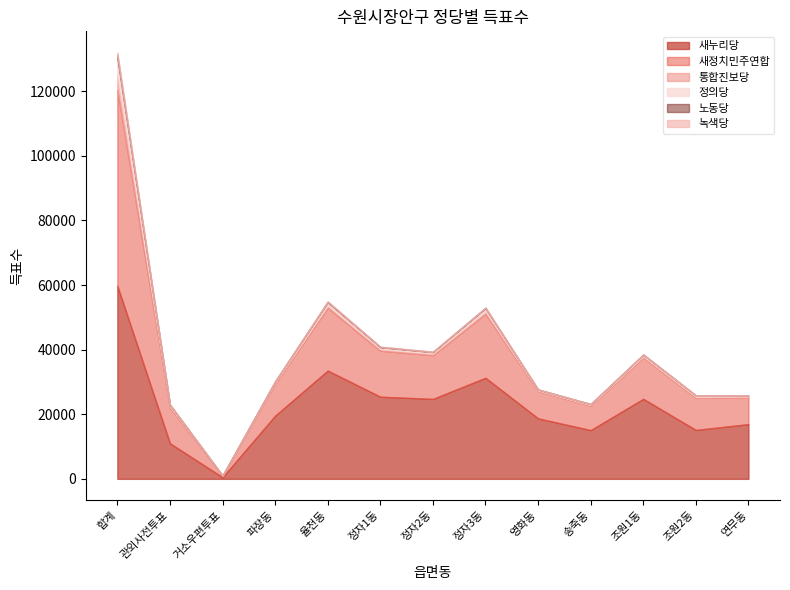

Reading left to right, transcribe all the data shown in this chart.

새누리당: 59771	11019	493	19549	33517	25428	24741	31286	18714	15081	24763	15132	16941
새정치민주연합: 60650	11013	460	9957	19459	14250	13543	19799	8454	7555	12863	9945	8376
통합진보당: 4753	462	13	323	772	540	494	839	218	224	357	319	191
정의당: 5081	393	16	311	888	526	438	882	259	261	462	397	244
노동당: 1007	118	12	36	219	126	101	181	31	36	56	45	45
녹색당: 697	95	8	39	115	64	59	93	36	37	64	54	33